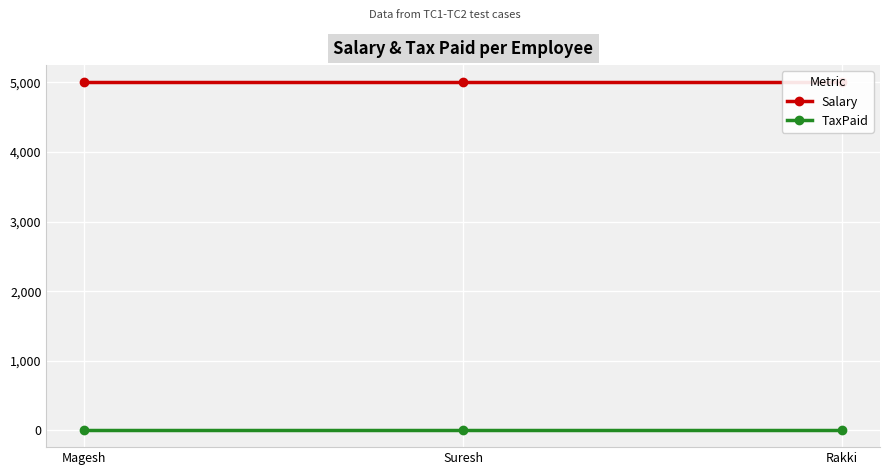

Which series has the largest total across all categories?

Salary